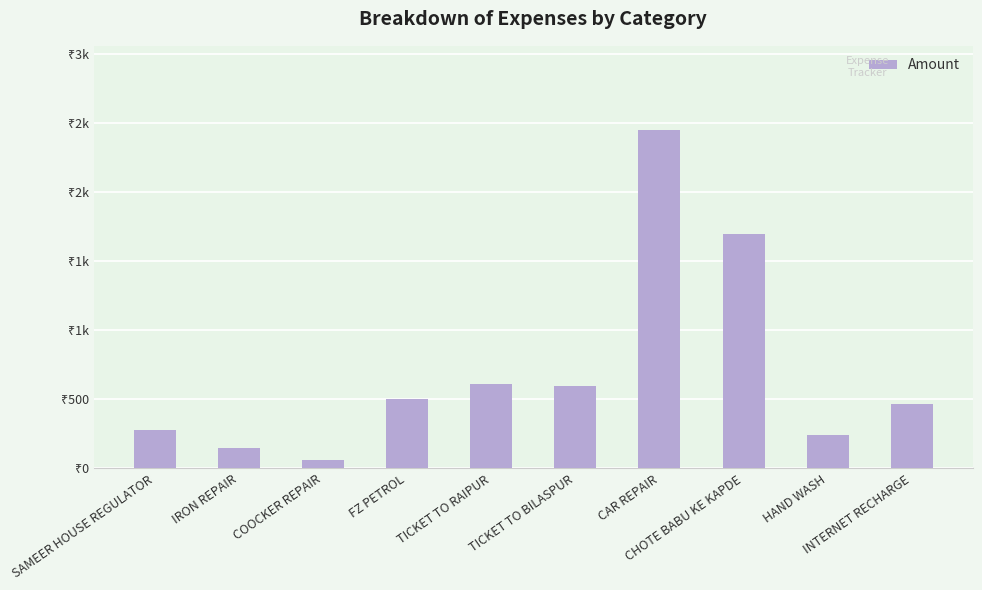

Are the bars horizontal?

No